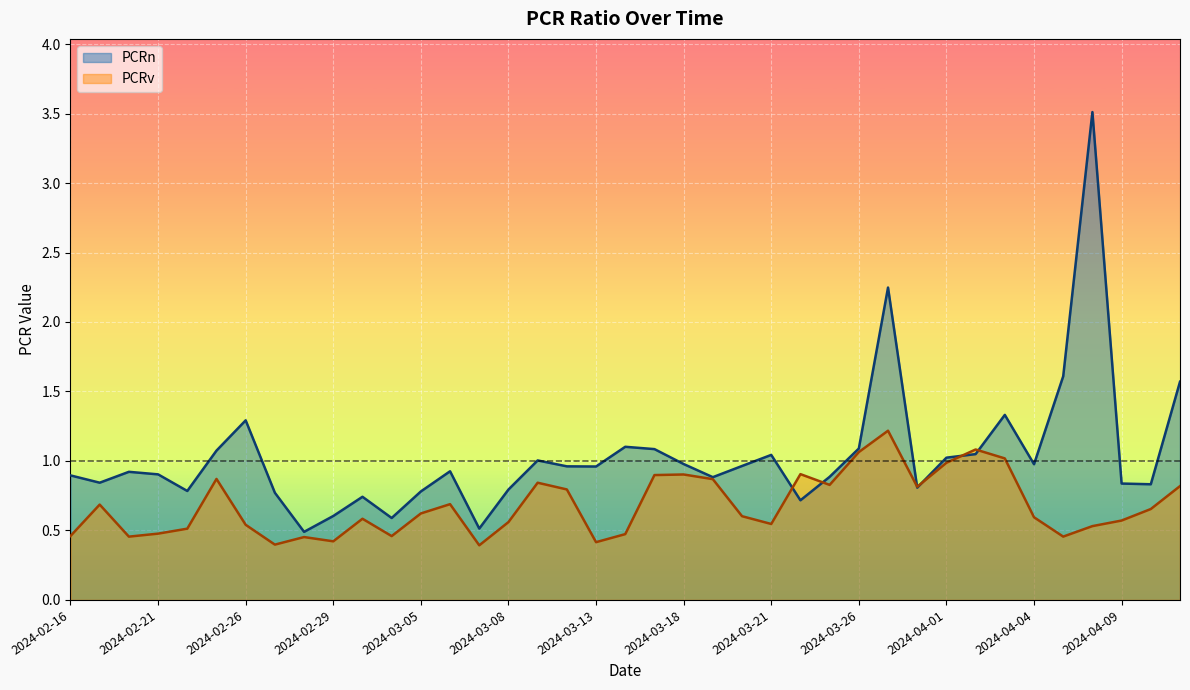

Where do PCRv and PCRn first cross each other?

2024-03-21 and 2024-03-22